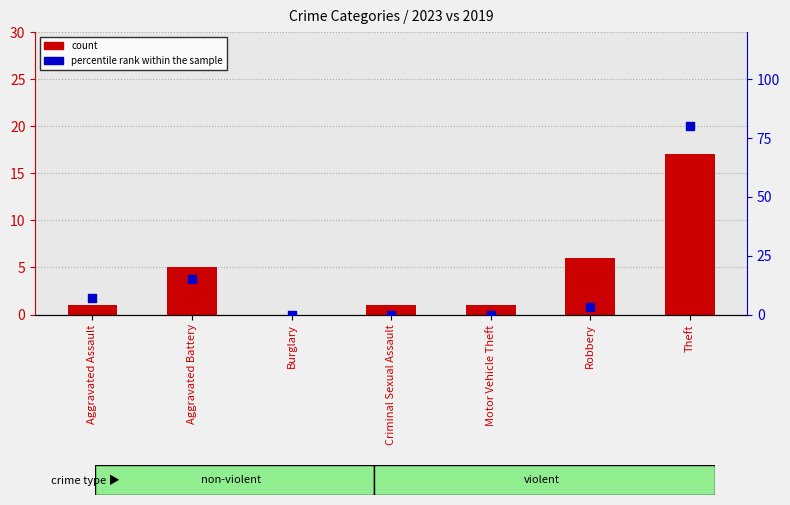

Is the value of count at Motor Vehicle Theft greater than the value of percentile rank within the sample at Robbery?

No